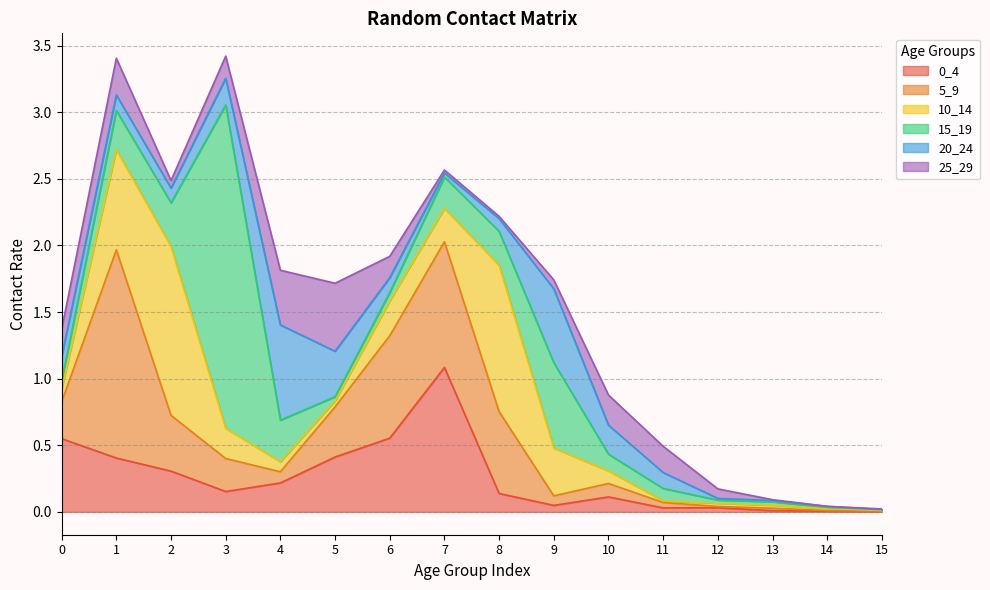

Between 8 and 15, which series saw the biggest shift?

10_14